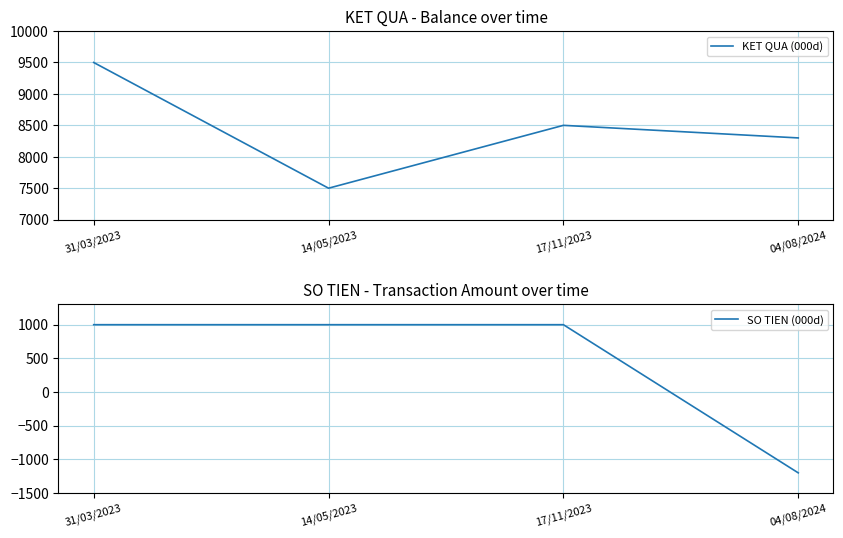

In KET QUA (000d), how many points are higher than both neighbors (excluding endpoints)?

1